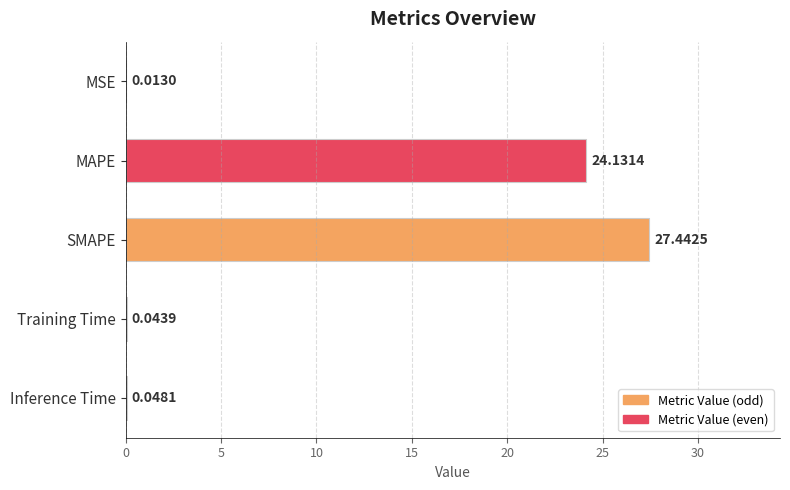

What is the sum of all values?

51.7